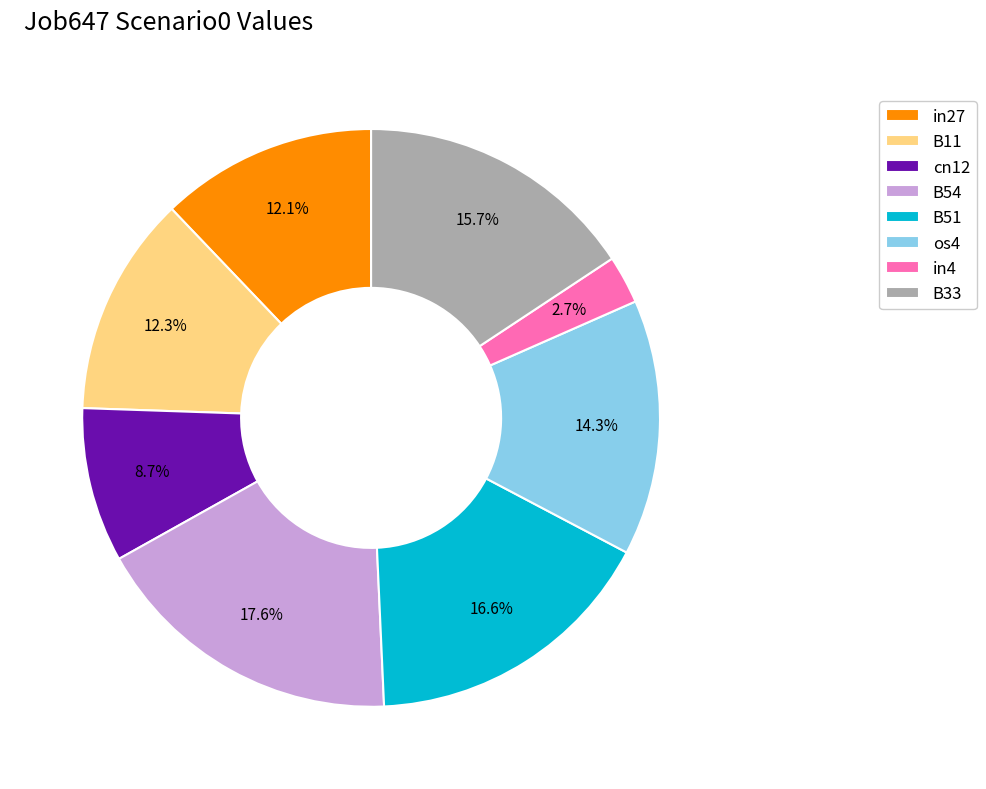

Is there any slice that represents more than half of the pie?

No